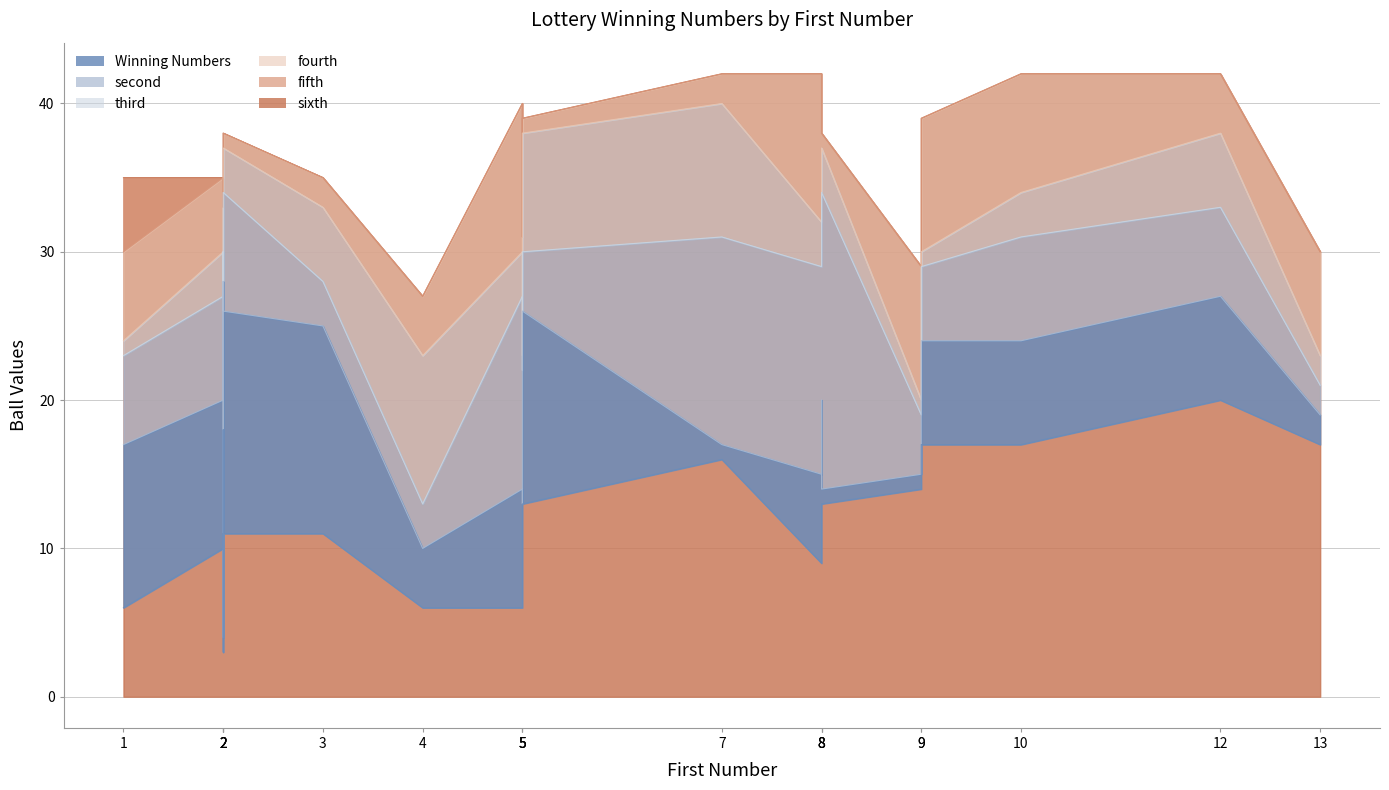

At which category is the sum across all series the highest?

12